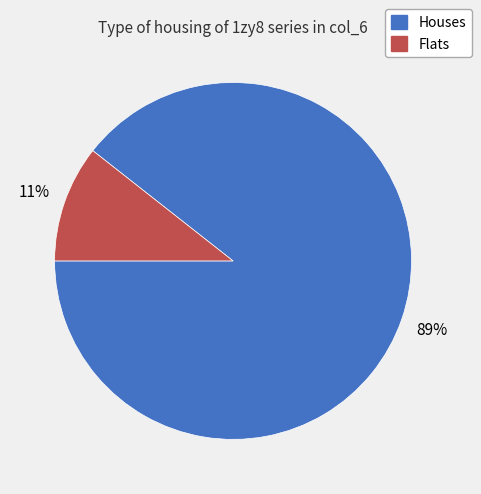

Is there a majority slice in this chart?

Yes